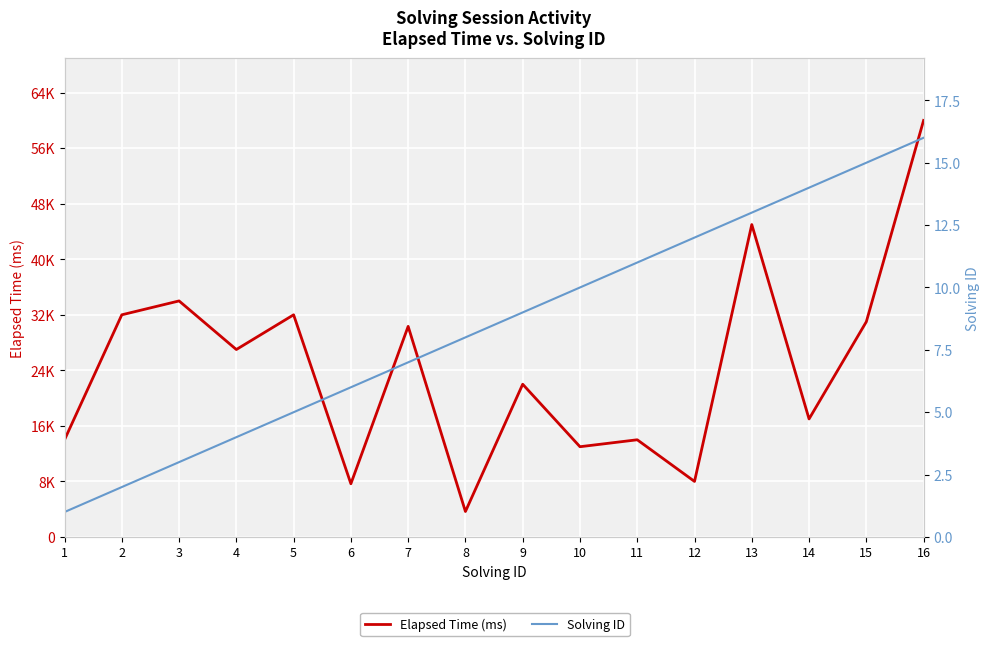

What is the average value of the Solving ID series?

8